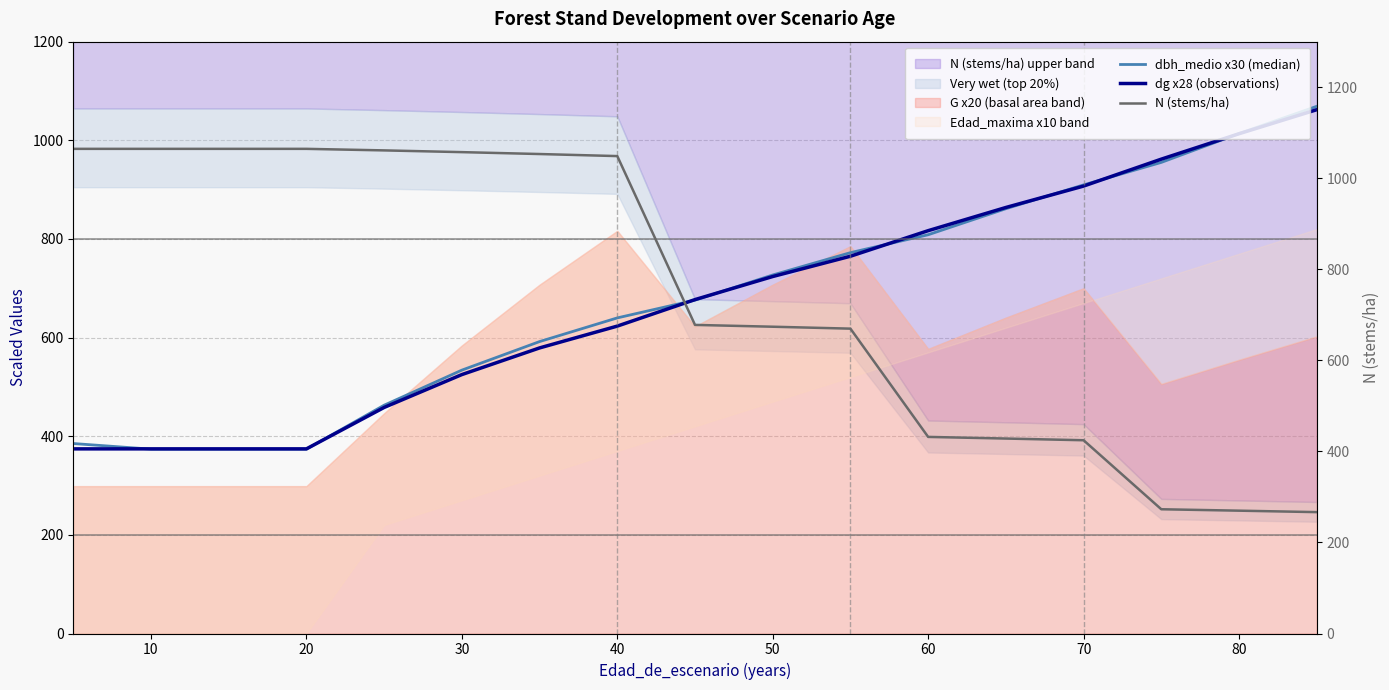

What is the value of the N (stems/ha) point at the 10th from the left?

673.9